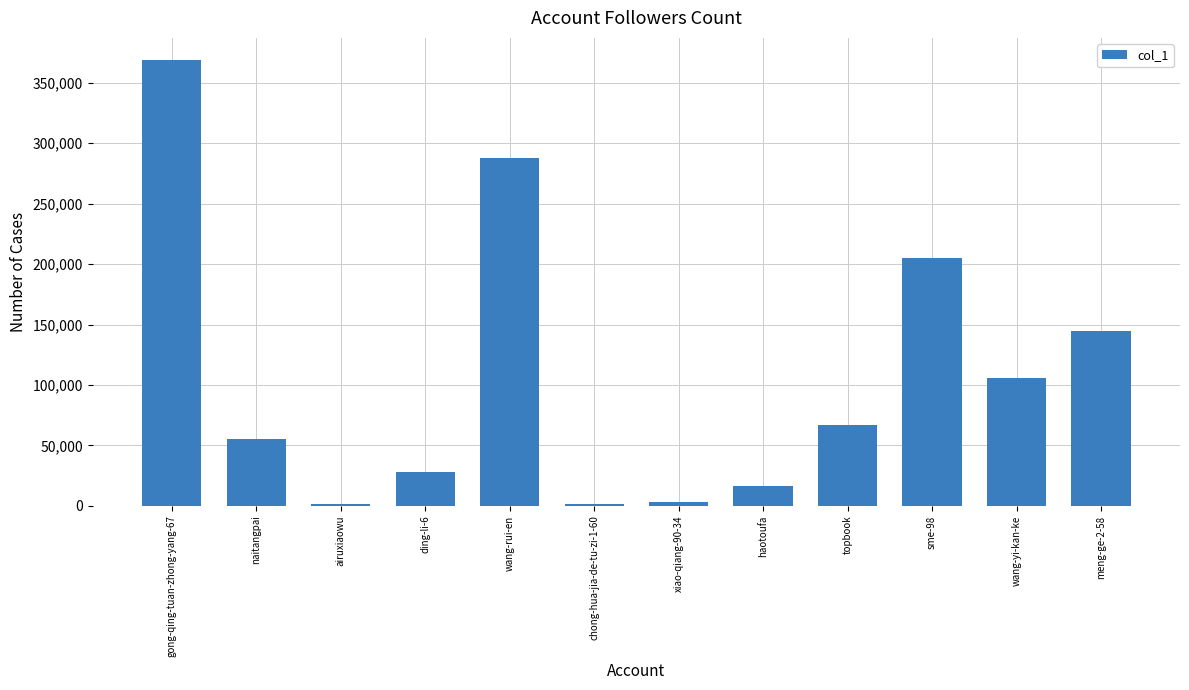

What is the ratio of the value at wang-yi-kan-ke to the value at wang-rui-en?

0.4